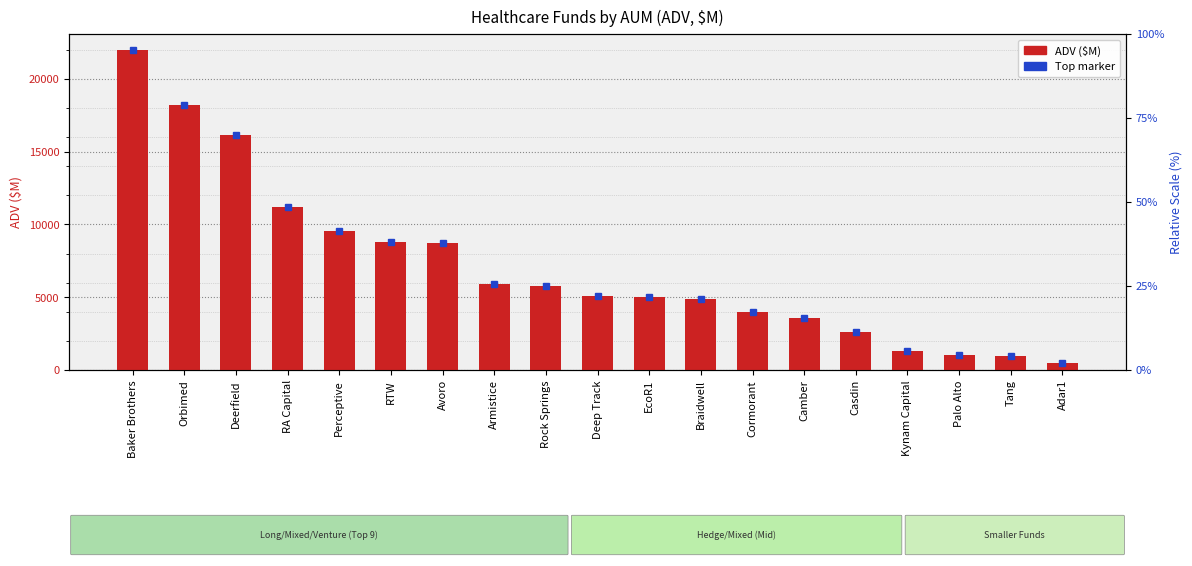

What is the ratio of the value at Tang to the value at RTW?

0.1